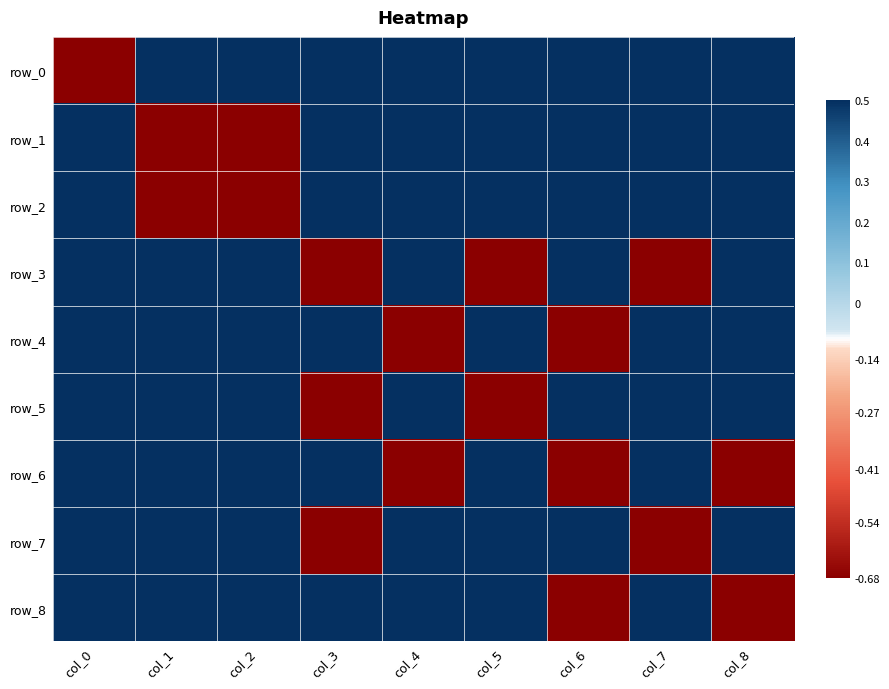

Count the row_7 values in the range 0 to 1.

7